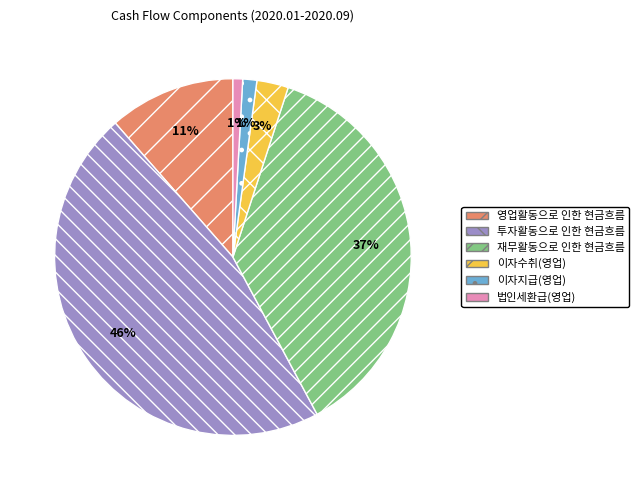

To the nearest percent, what is the average slice percentage?

17%